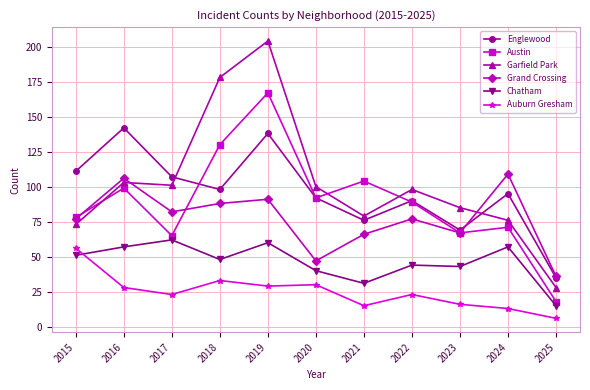

Reading right to left, extract all data points from this chart.

Englewood: 35	95	69	90	76	92	138	98	107	142	111
Austin: 18	71	67	89	104	92	167	130	65	99	78
Garfield Park: 28	76	85	98	79	100	204	178	101	103	73
Grand Crossing: 36	109	67	77	66	47	91	88	82	106	77
Chatham: 15	57	43	44	31	40	60	48	62	57	51
Auburn Gresham: 6	13	16	23	15	30	29	33	23	28	56